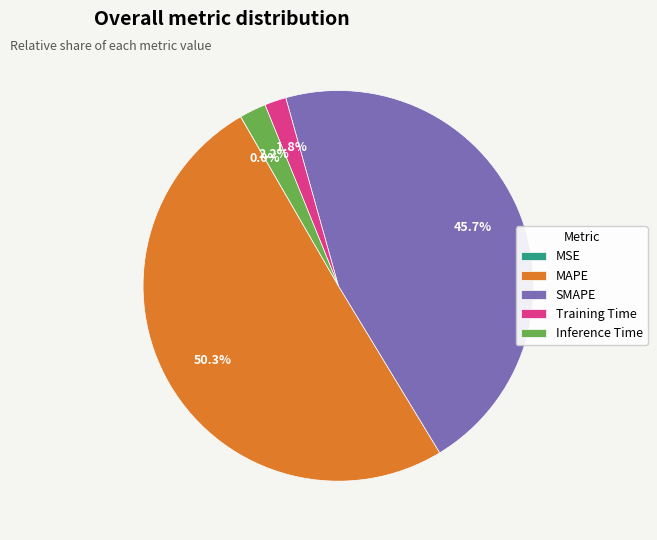

True or false: Inference Time accounts for 2% of the total.

True